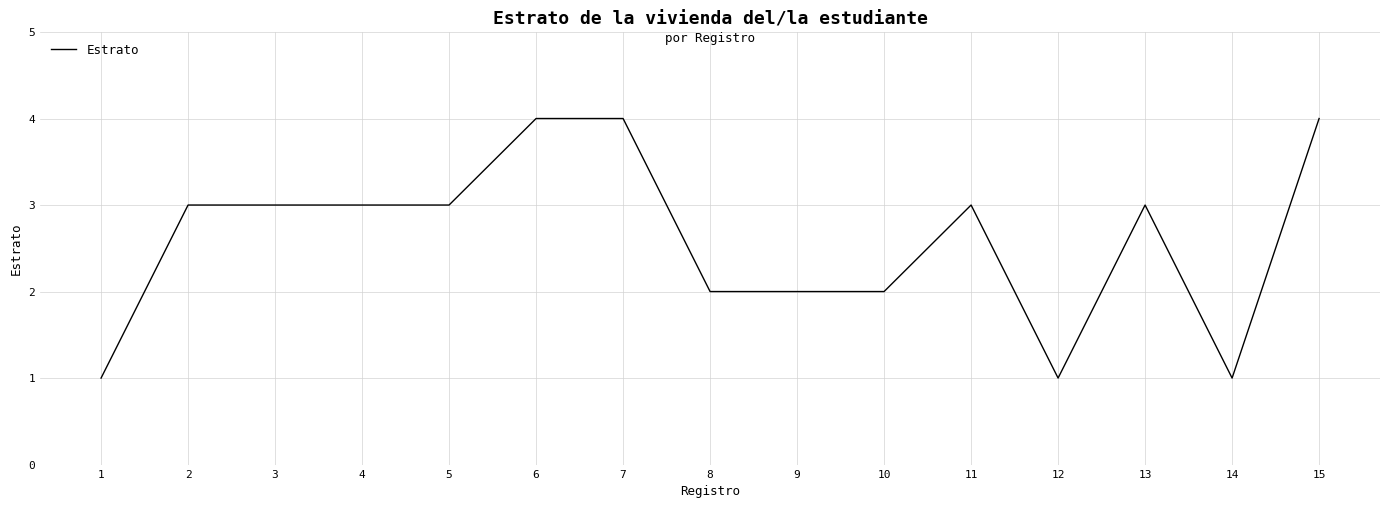

What is the difference between the maximum and minimum values?

3